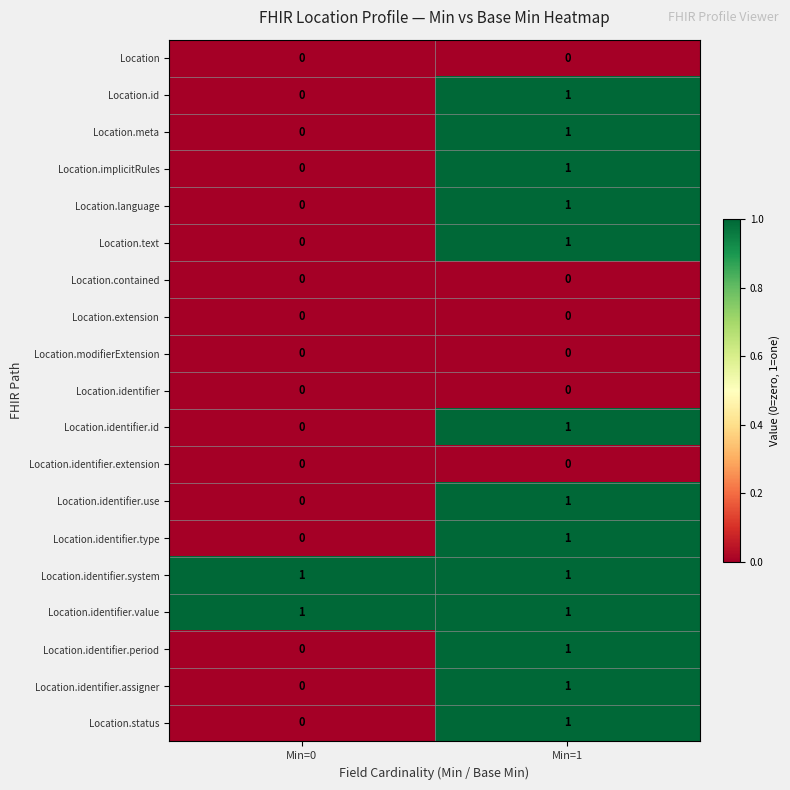

At how many categories does at least one series exceed 0?

2